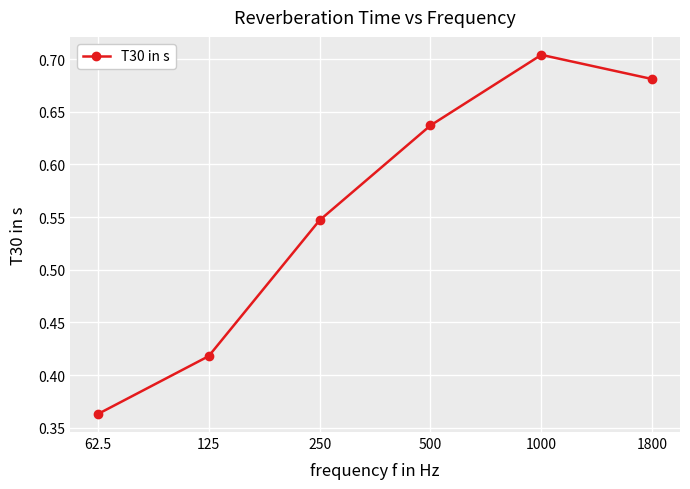

Rank the categories by value from lowest to highest.

62.5, 125, 250, 500, 1800, 1000